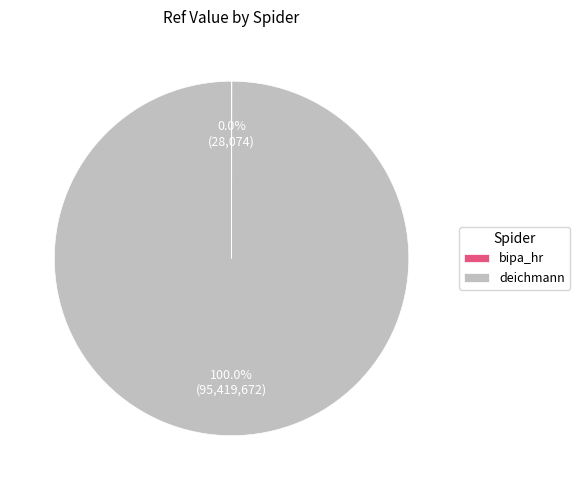

Which category has the biggest portion of the pie?

deichmann